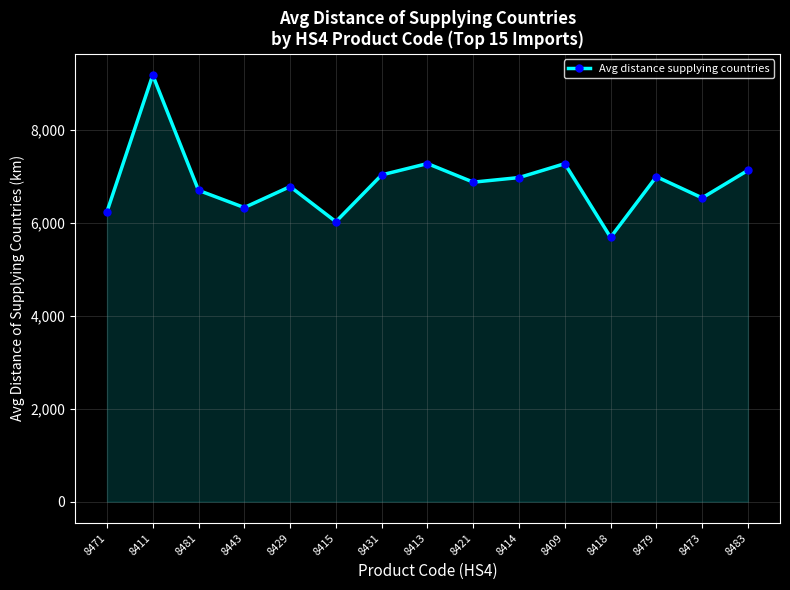

What is the difference between the second highest and second lowest values?

1250